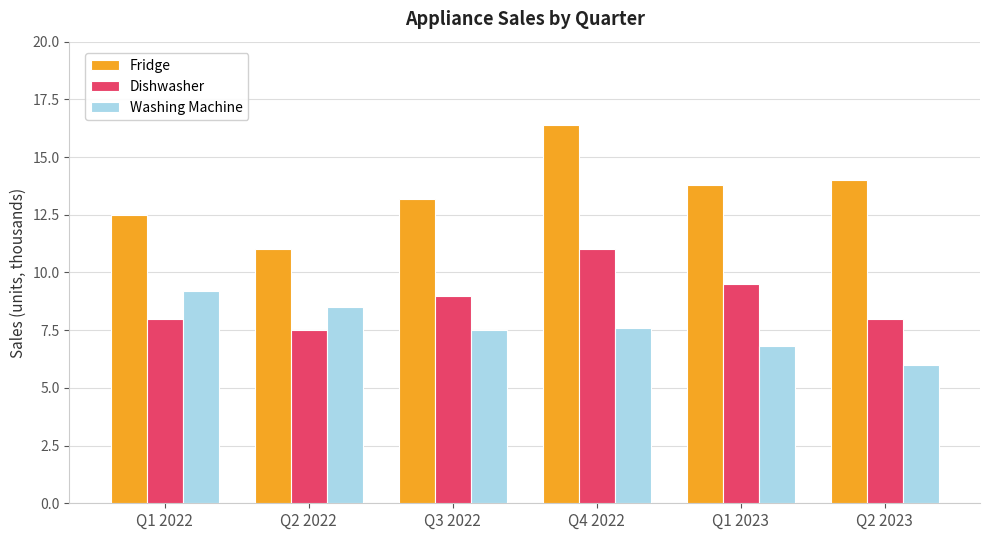

What is the value of the Dishwasher bar at the 5th from the left?

9.5